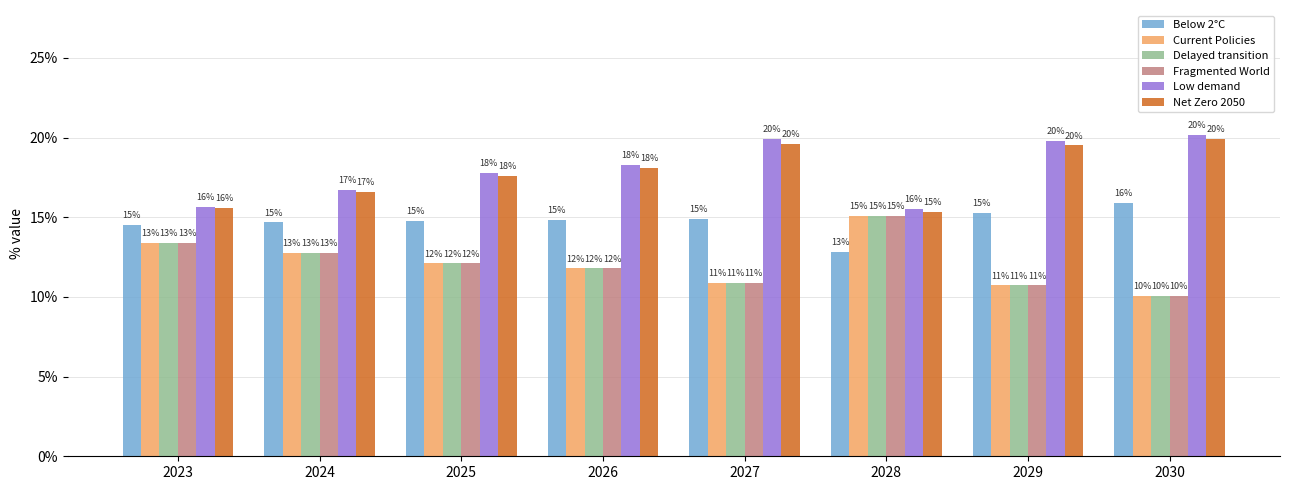

Are the bars horizontal?

No